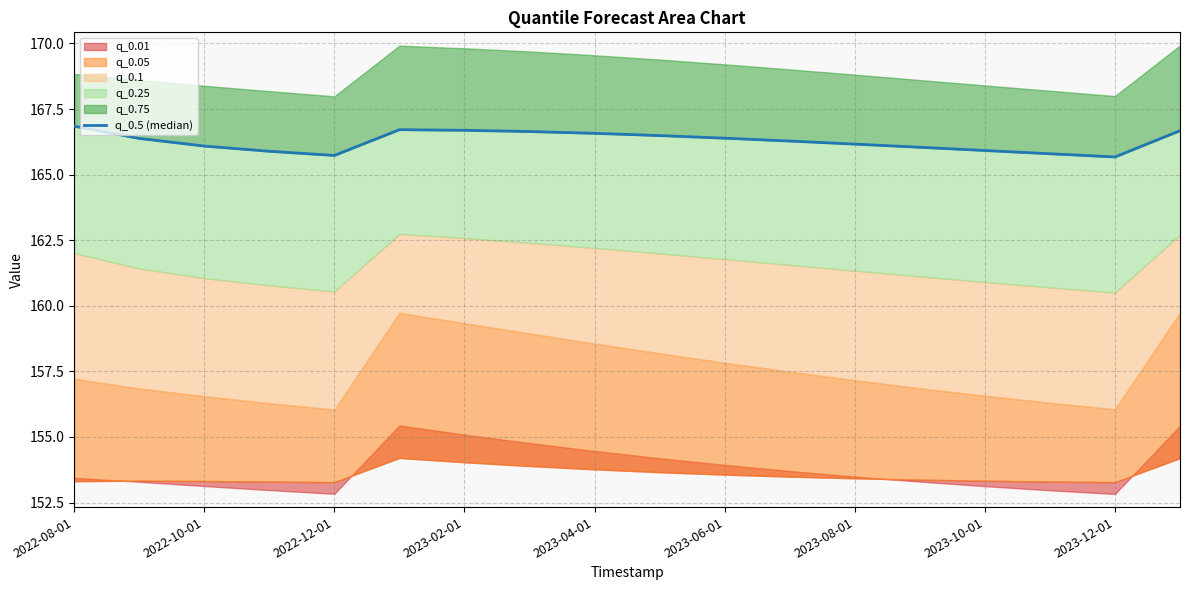

What is the change in value from 2023-08-01 to 13?

-0.6